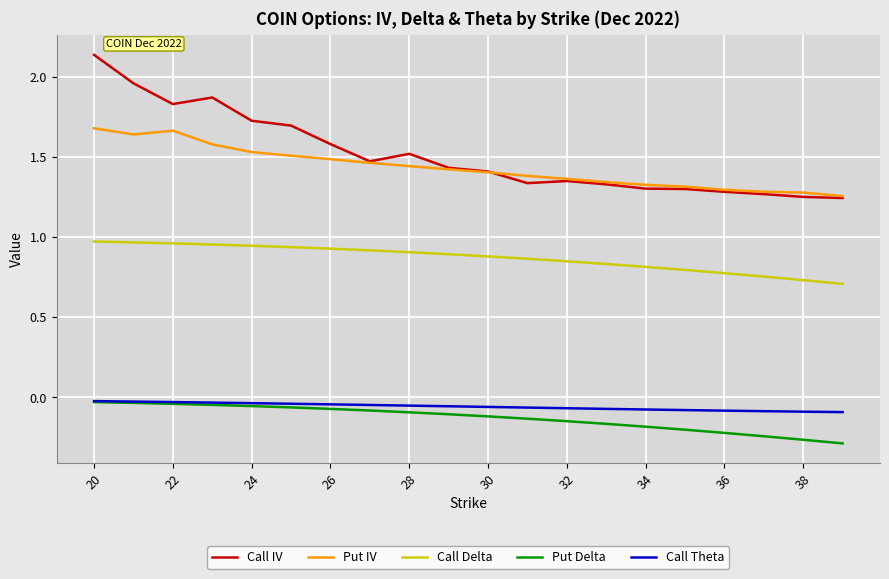

Which series has the widest spread of values?

Call IV